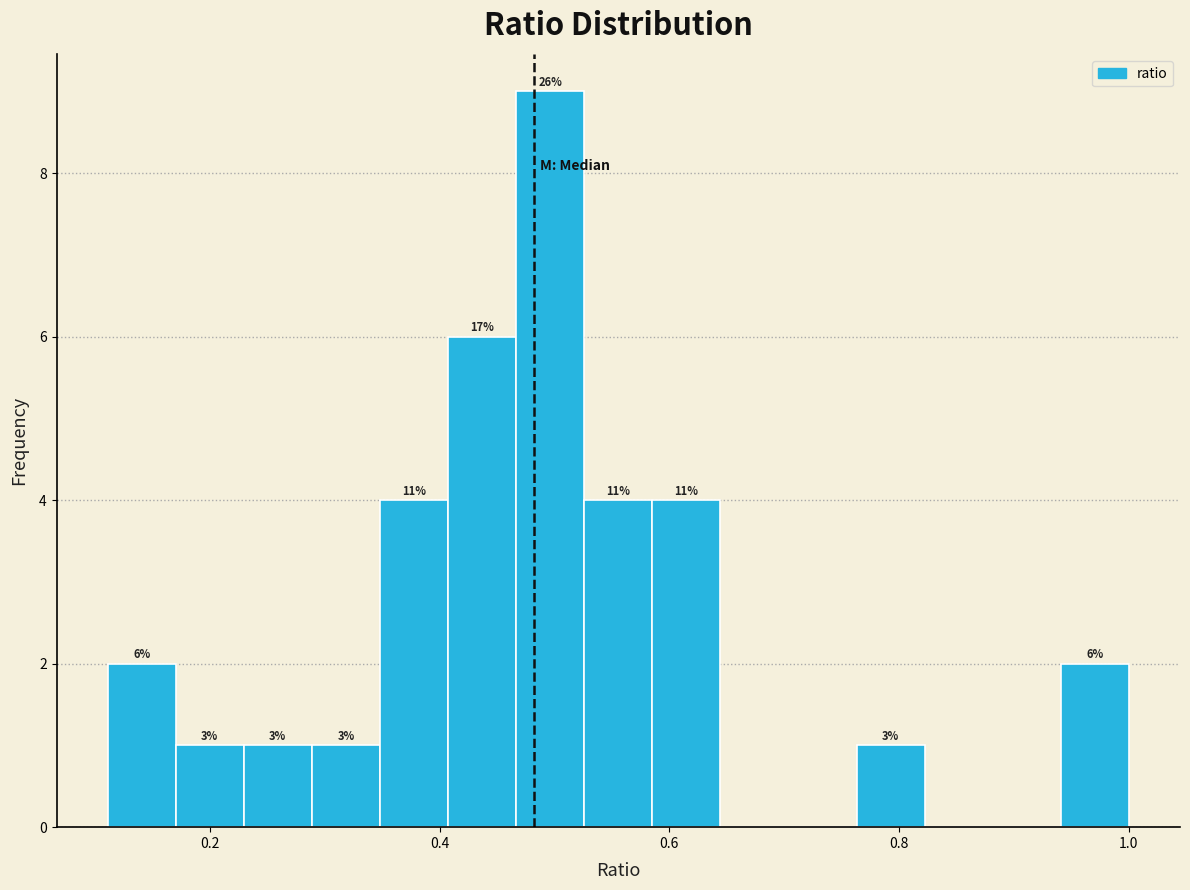

Around what value on the x-axis is the tallest bar? Give the approximate position of its centre, as read against the axis.

0.50